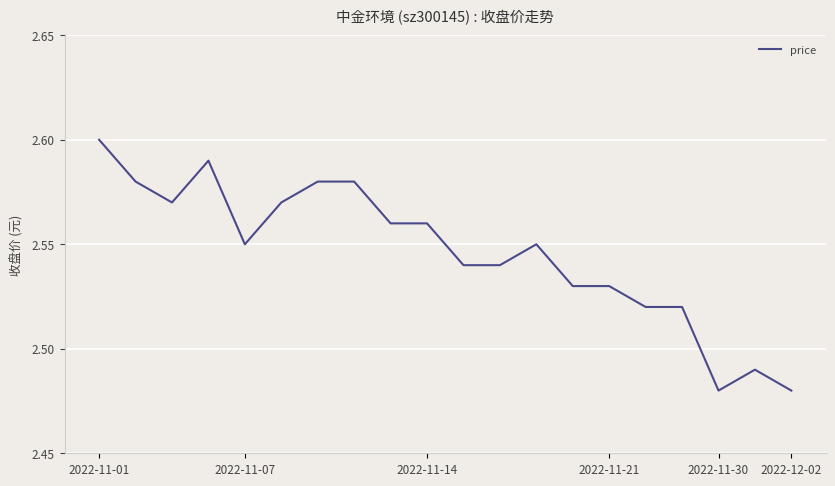

True or false: the data shows 2.6 at 2022-11-01.

True